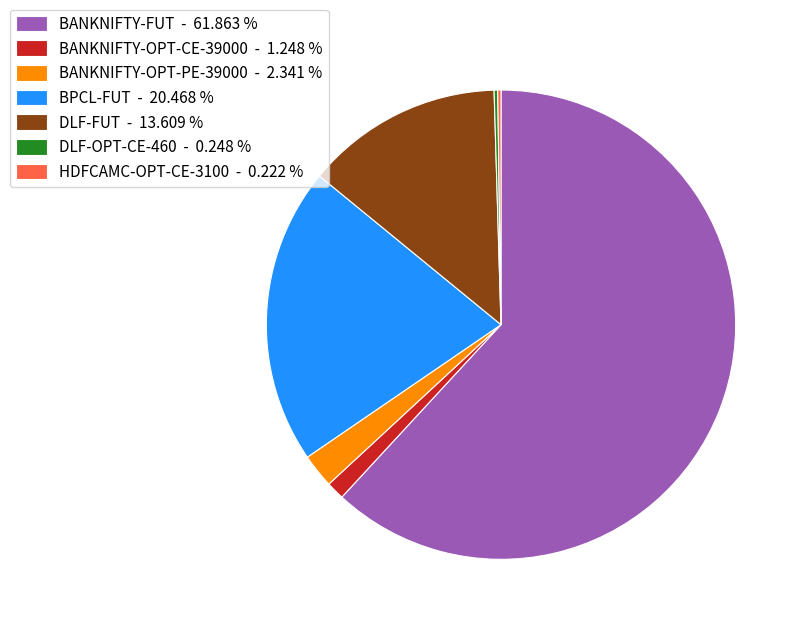

Does any single category account for the majority?

Yes